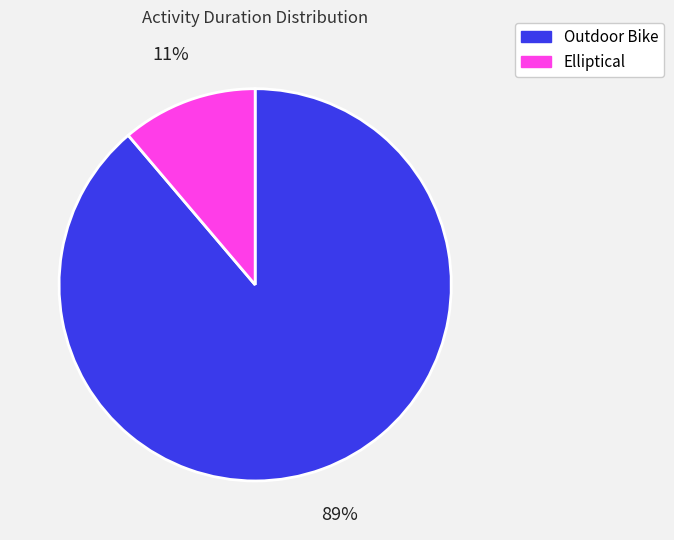

Do Outdoor Bike and Elliptical together represent more than half of the pie?

Yes